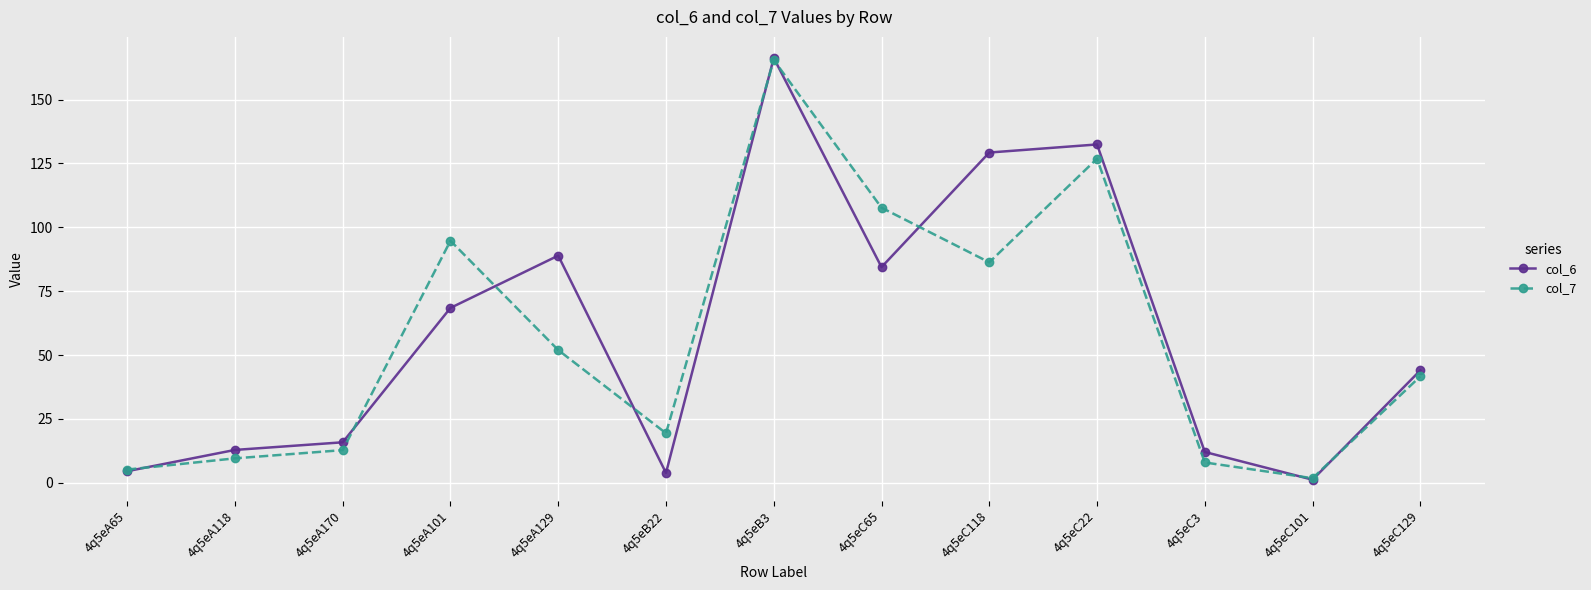

What position from the right is 4q5eB22?

8